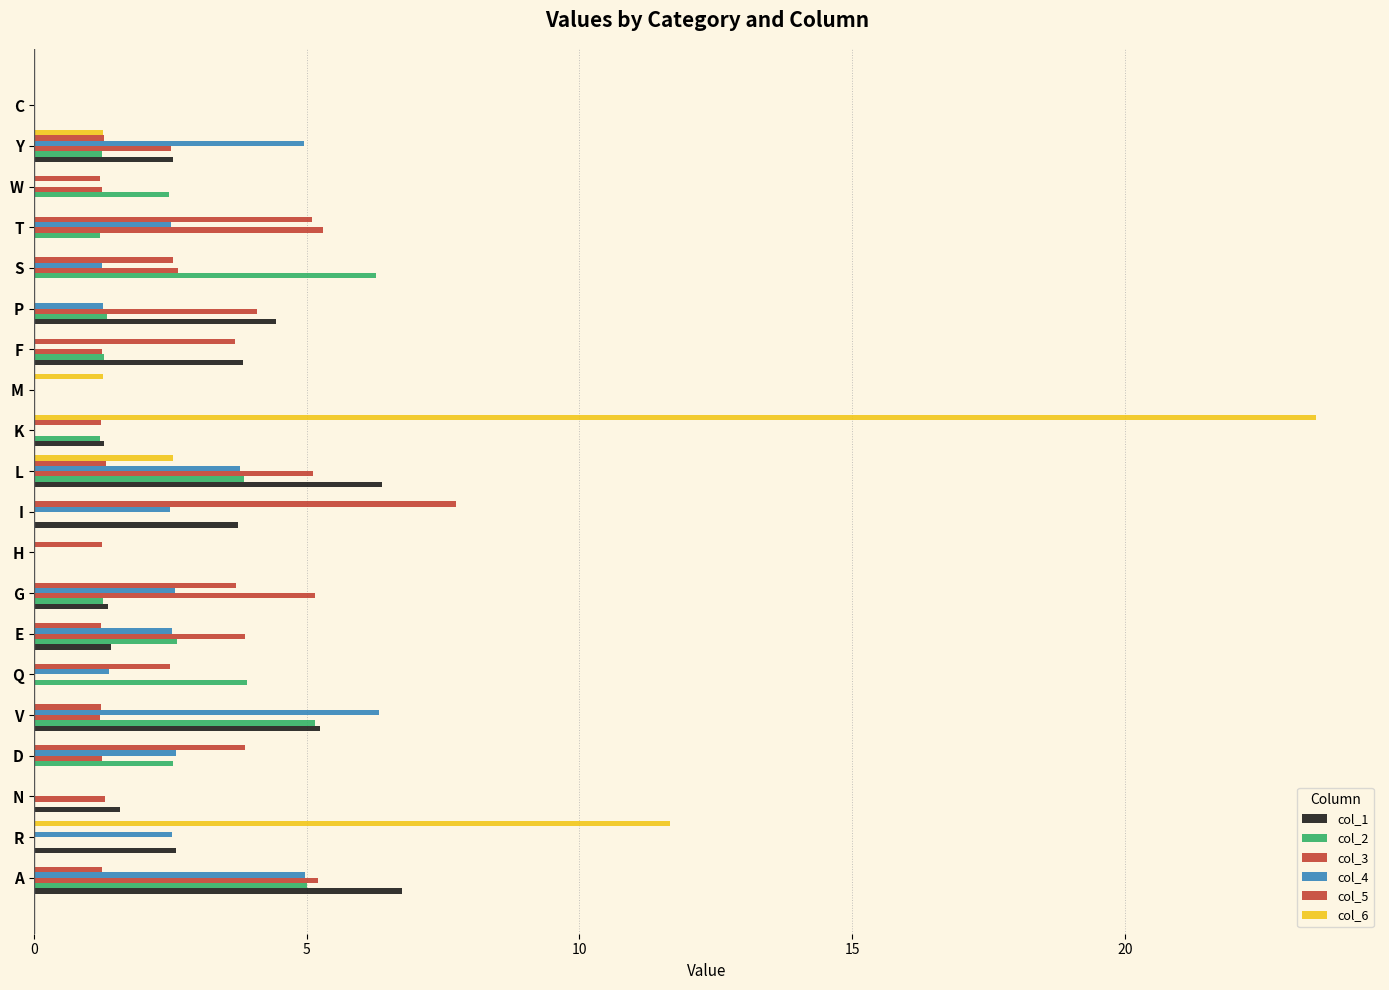

Count the number of data series in this chart.

6